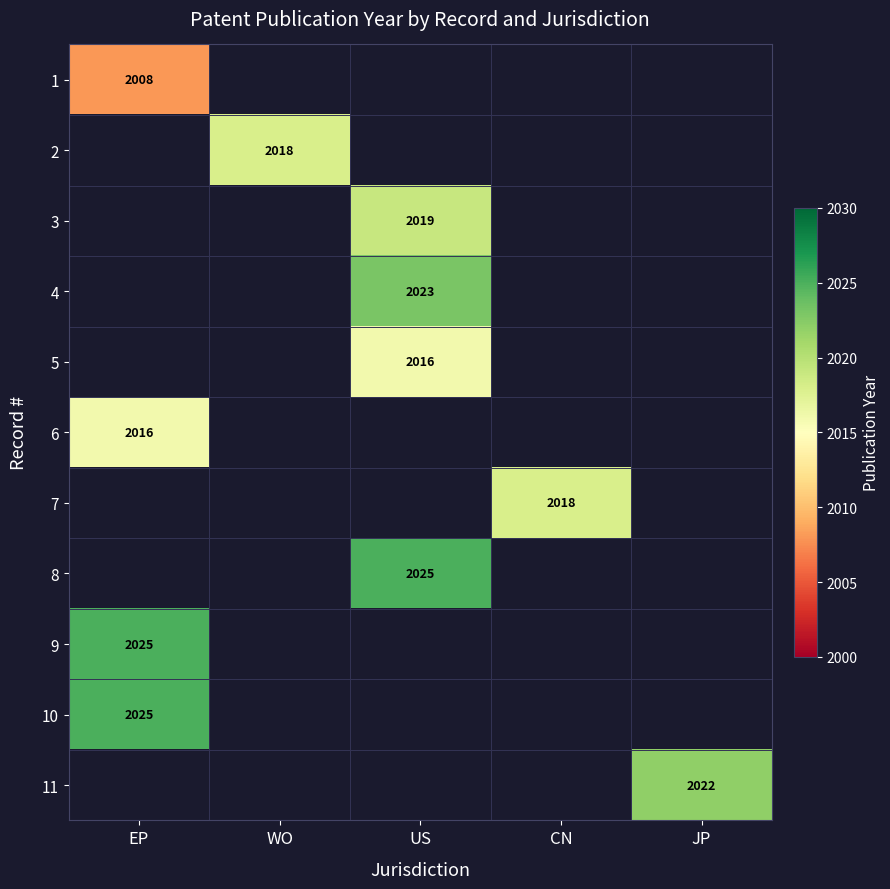

Is the value of 2 at EP greater than the value of 1 at CN?

No